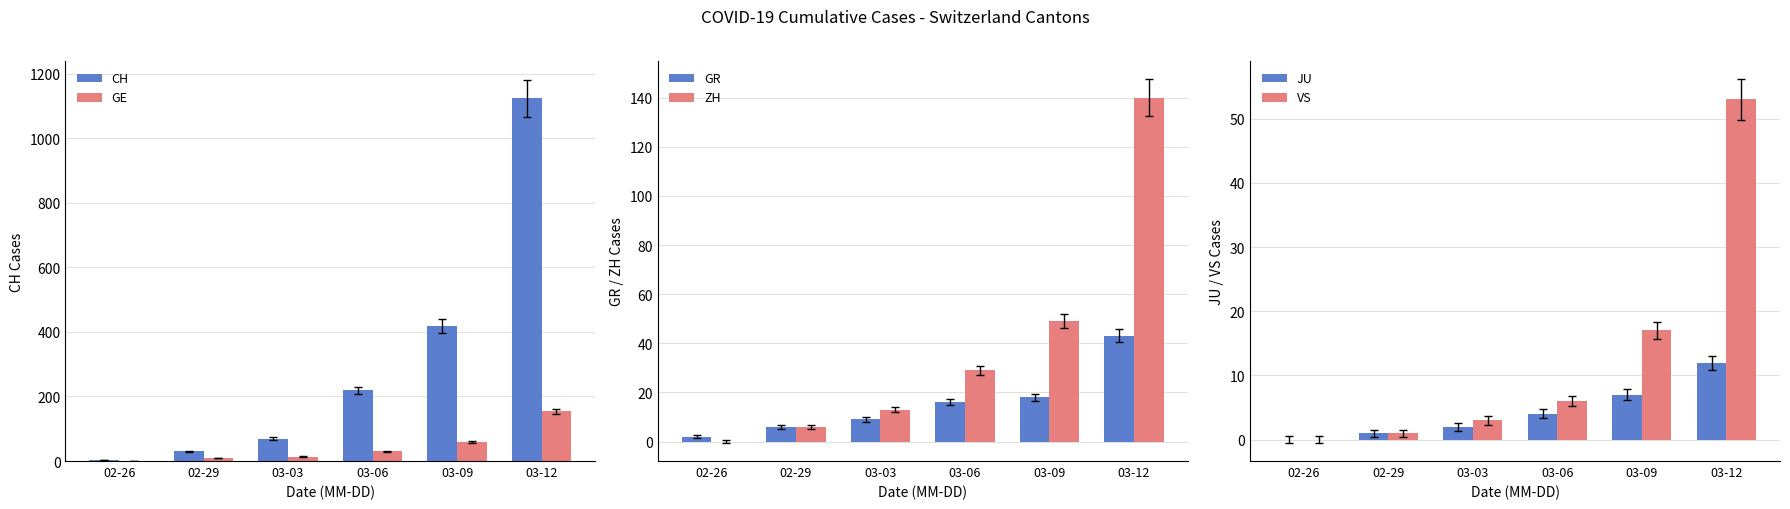

What is the minimum value for GR?

2